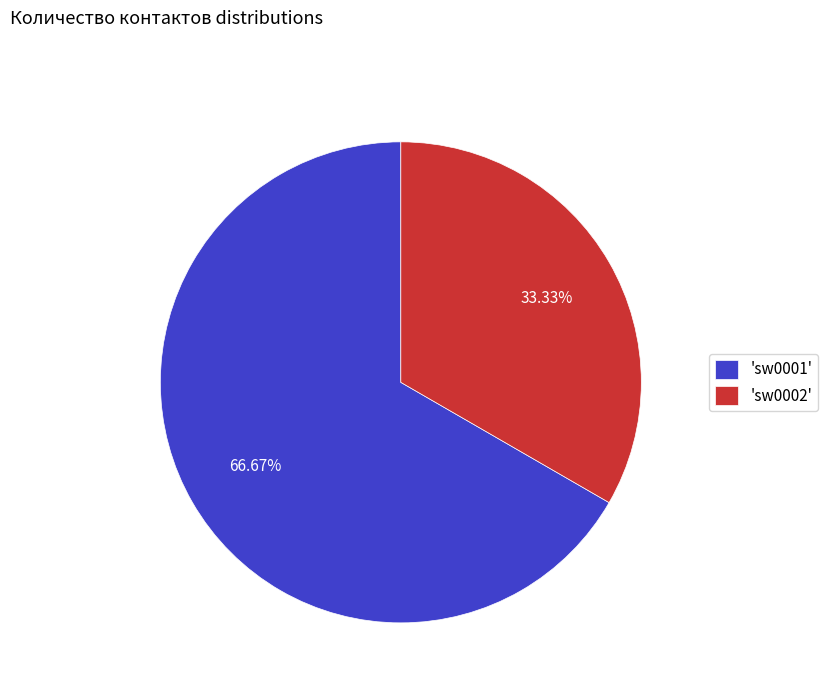

Approximately how many times larger is the value at 'sw0002' compared to 'sw0001'?

0.5